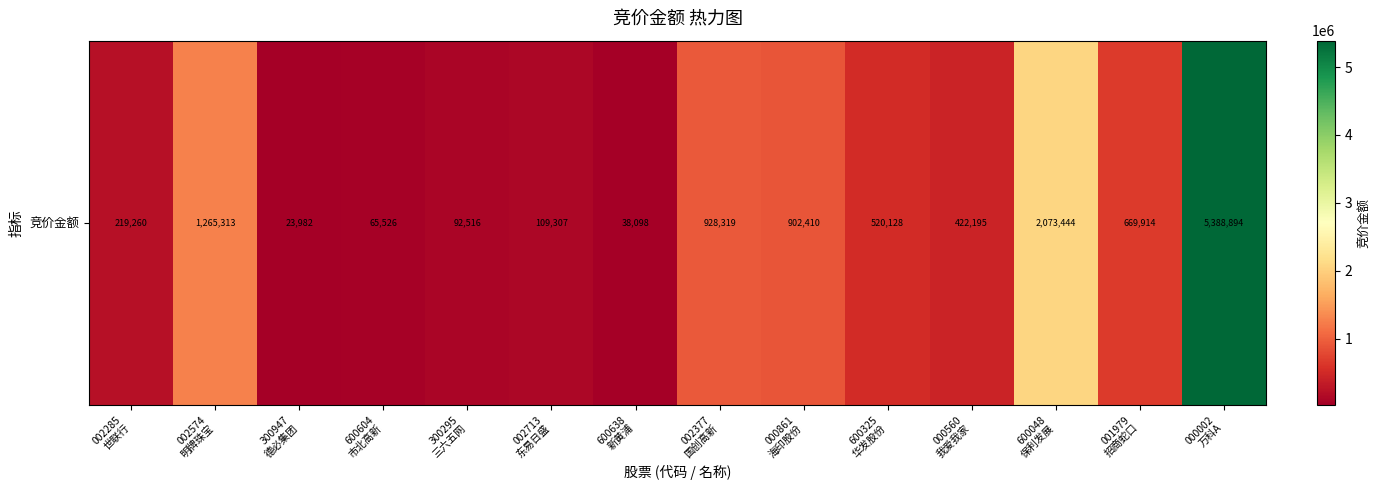

What is the greatest value displayed?

5388894